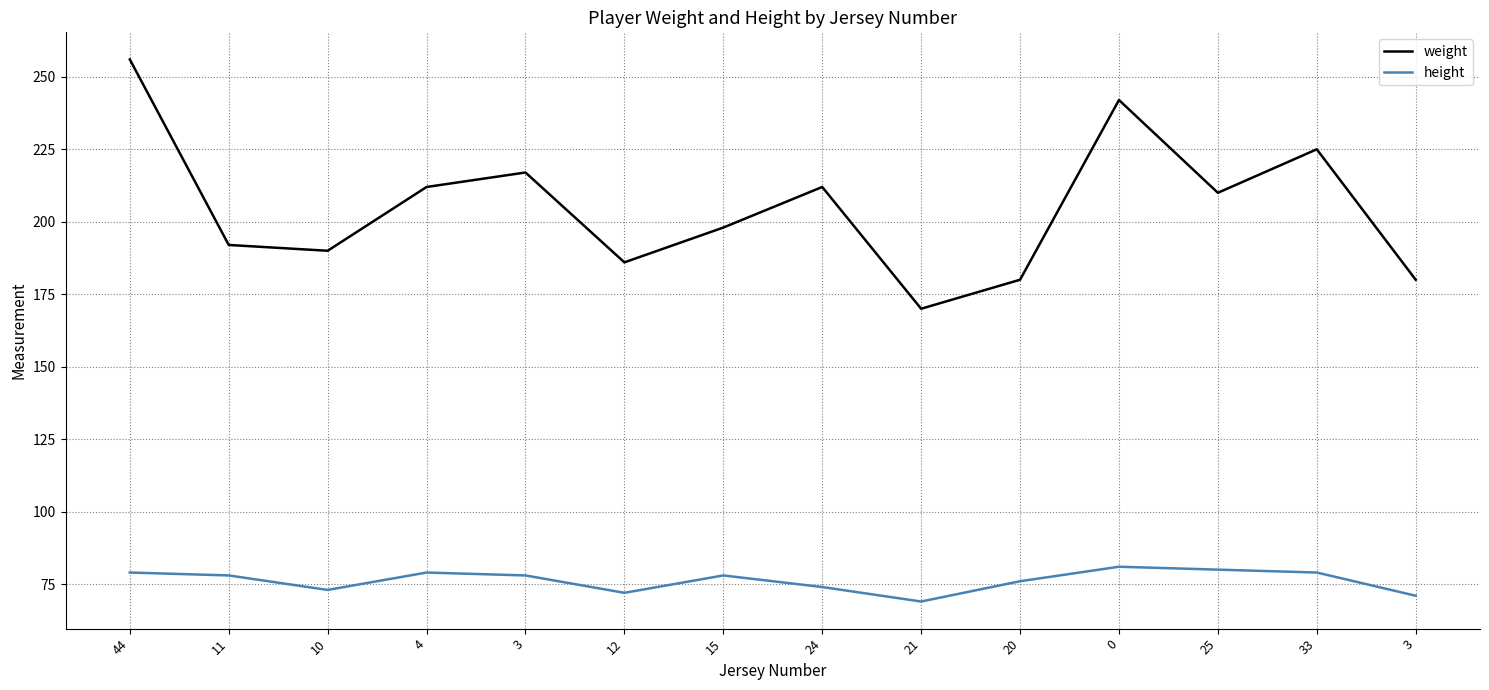

What is the difference between the second highest and minimum values in the height series?

11